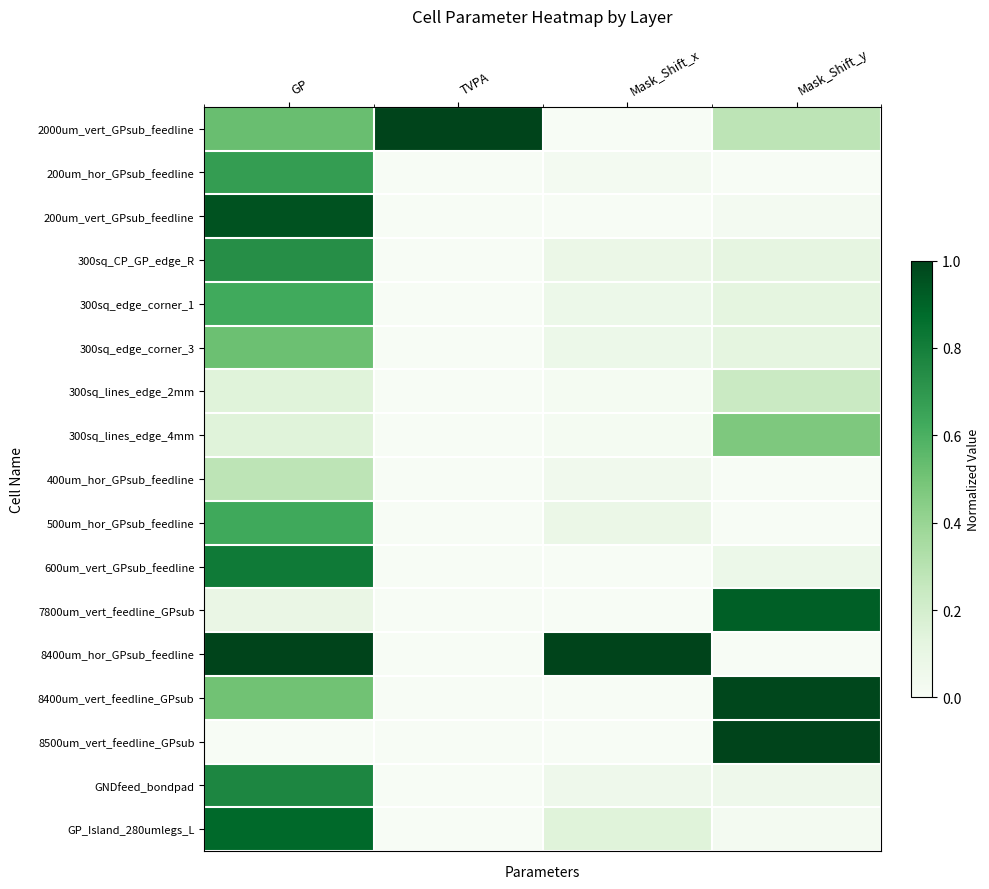

What is the greatest value displayed?

1.0